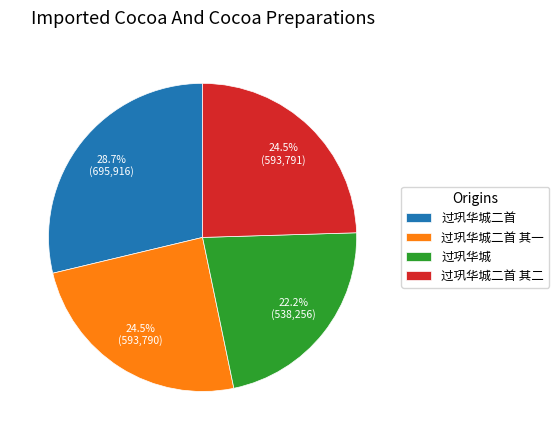

Approximately how many times larger is the value at 过巩华城二首 compared to 过巩华城?

1.3